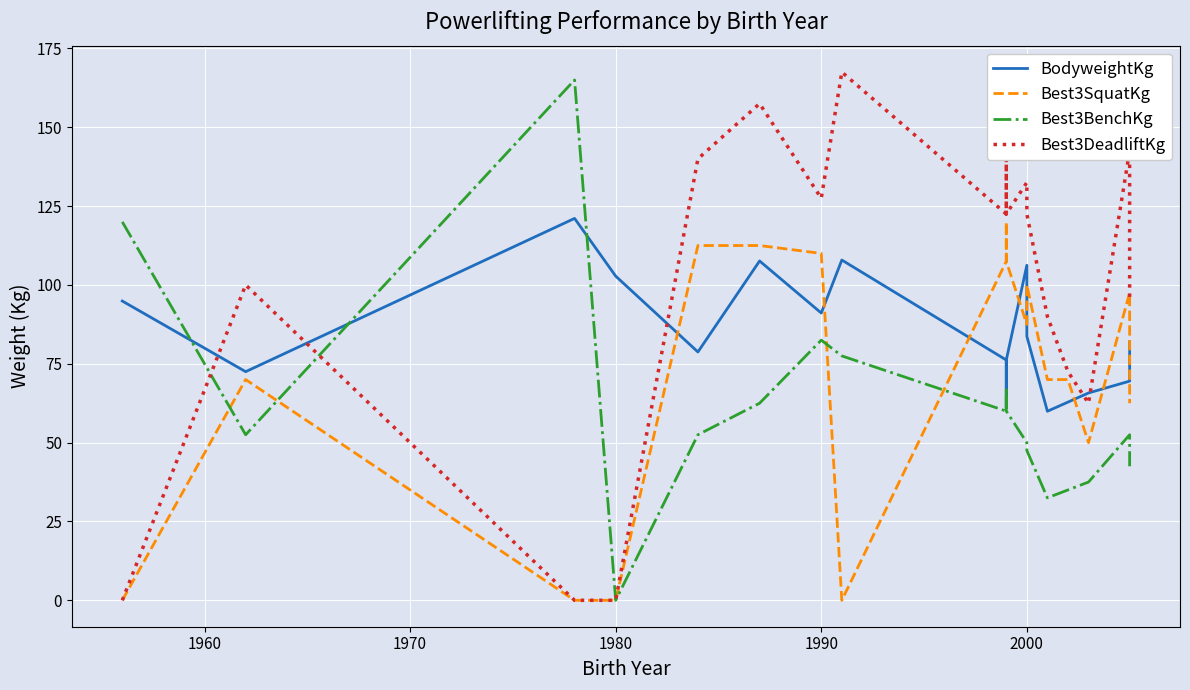

Which series has the widest spread of values?

Best3DeadliftKg